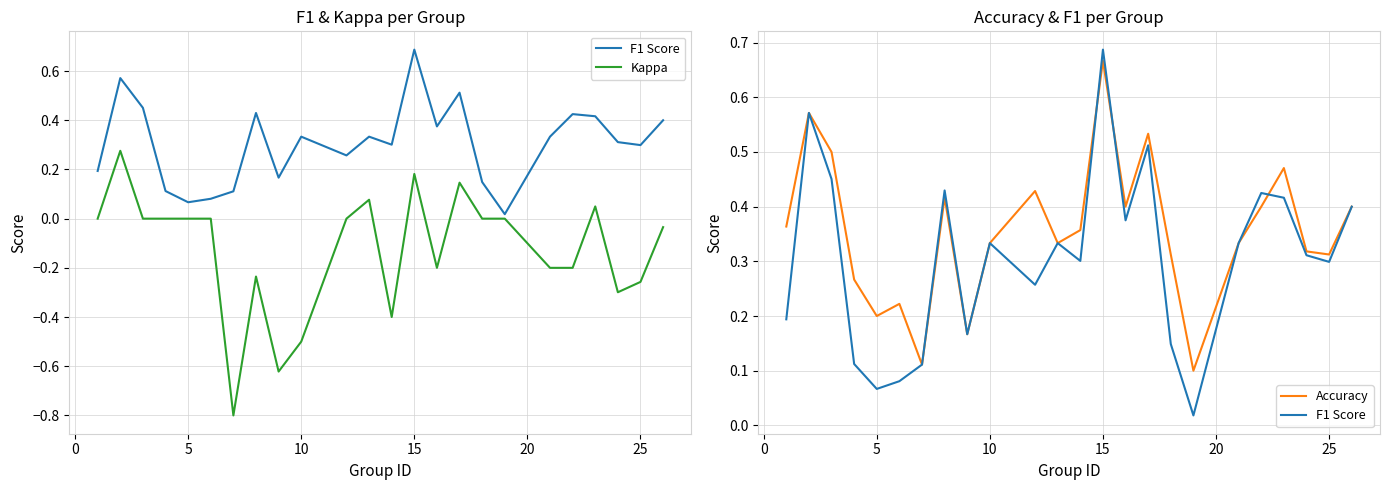

What is the highest value of the Accuracy series?

0.7